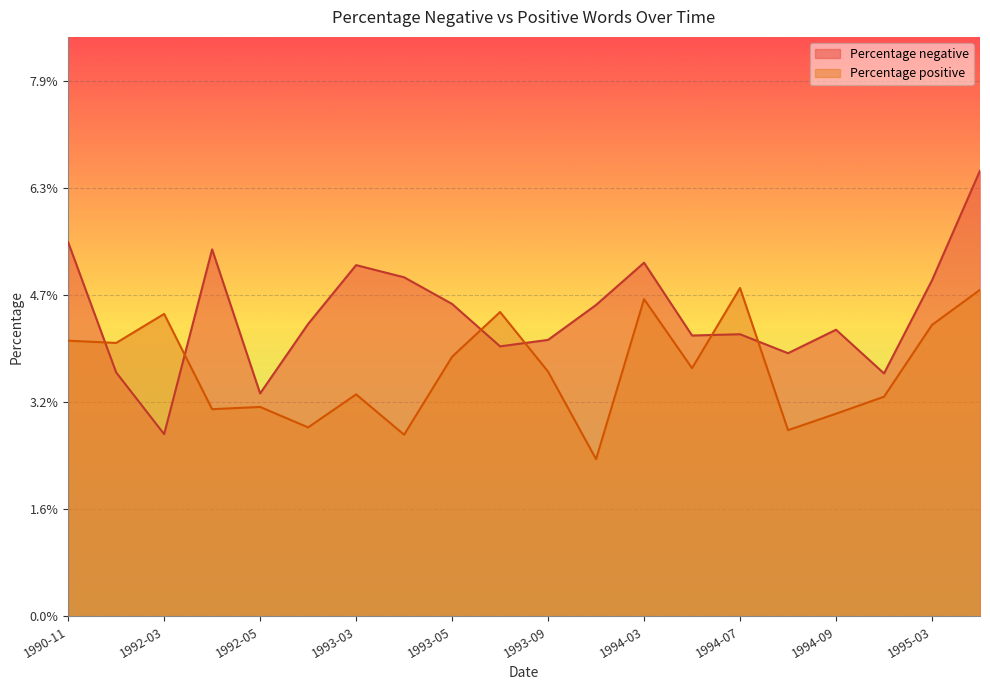

How many interior local valleys does the Percentage negative series have?

6